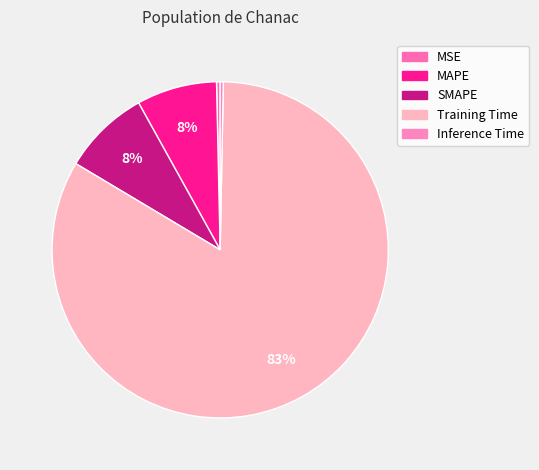

To the nearest percent, what portion does SMAPE represent?

8%